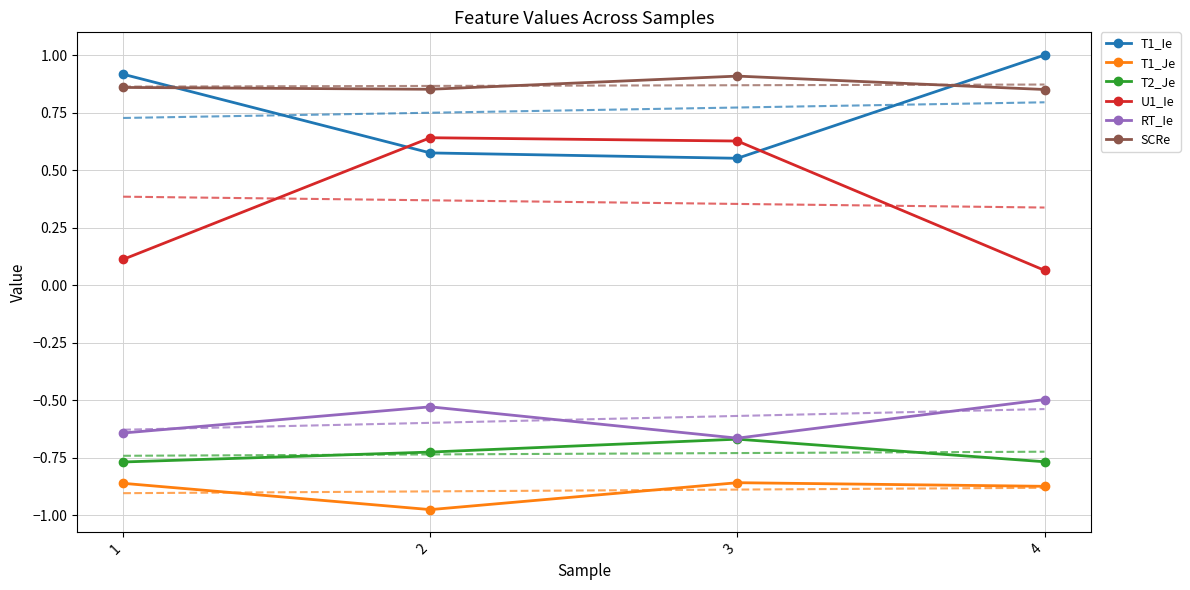

How many data points does each series have?

4